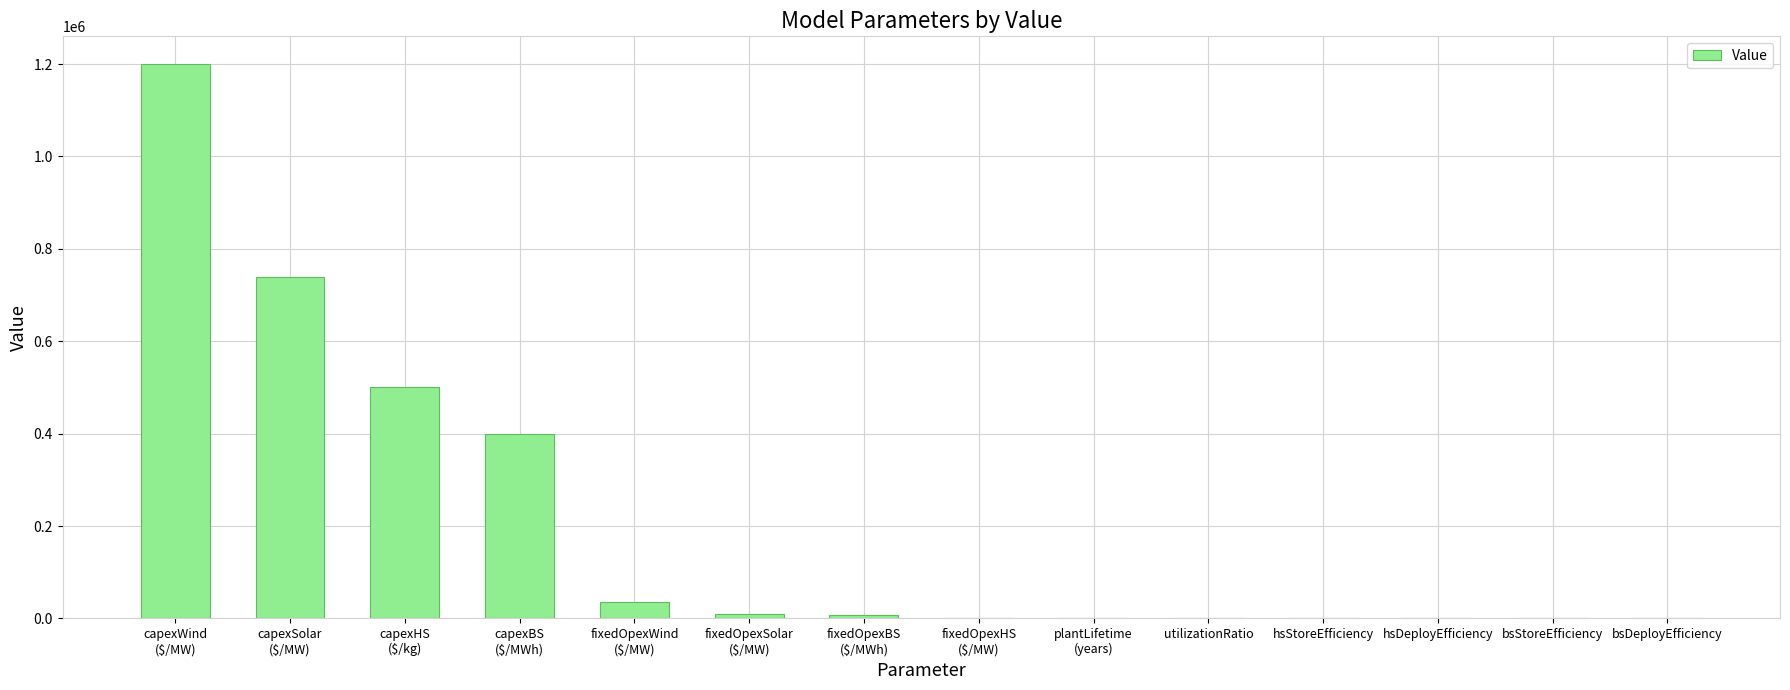

What is the sum of all values?

2893044.7